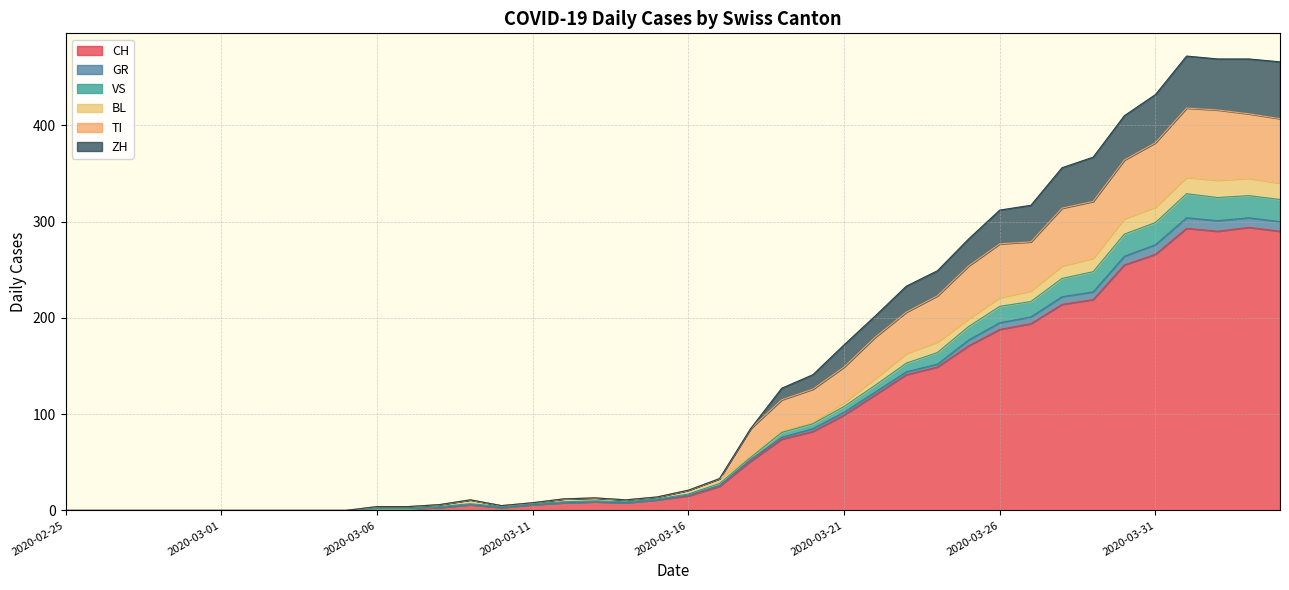

What is the maximum value for CH?

294